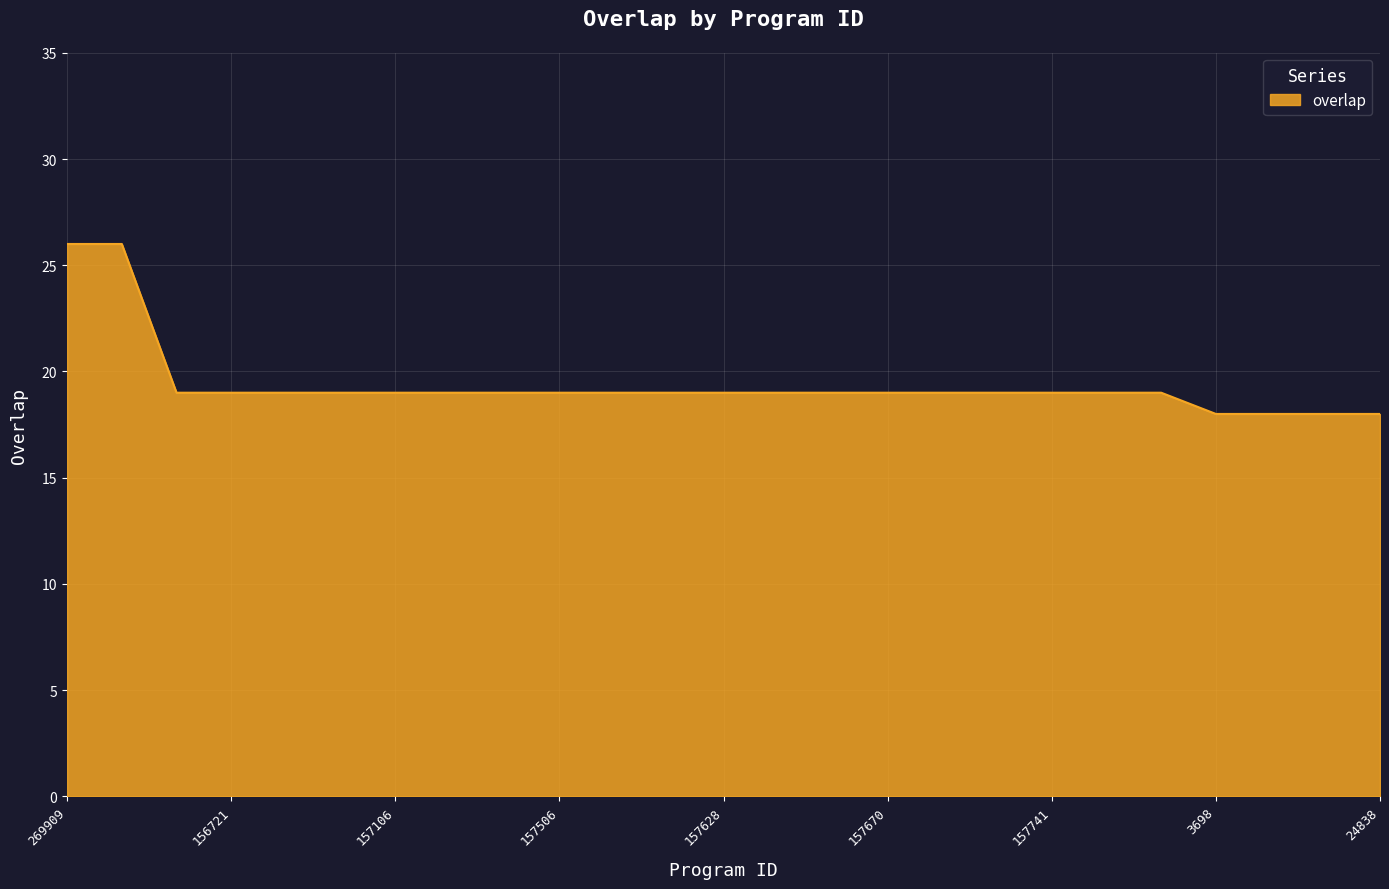

What is the maximum value shown in the chart?

26